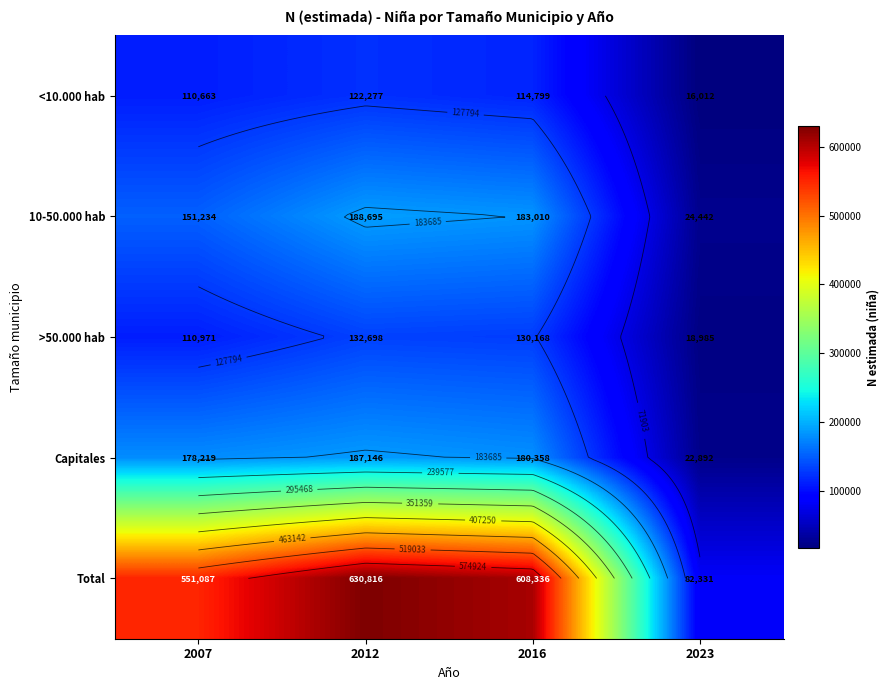

What is the approximate value of >50.000 hab at 2012, to the nearest 50?

132700